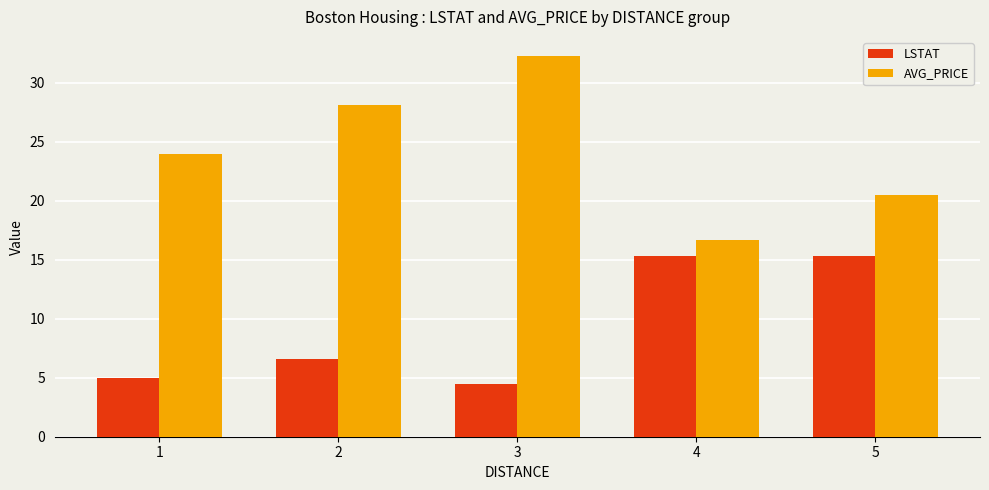

Are the bars horizontal?

No